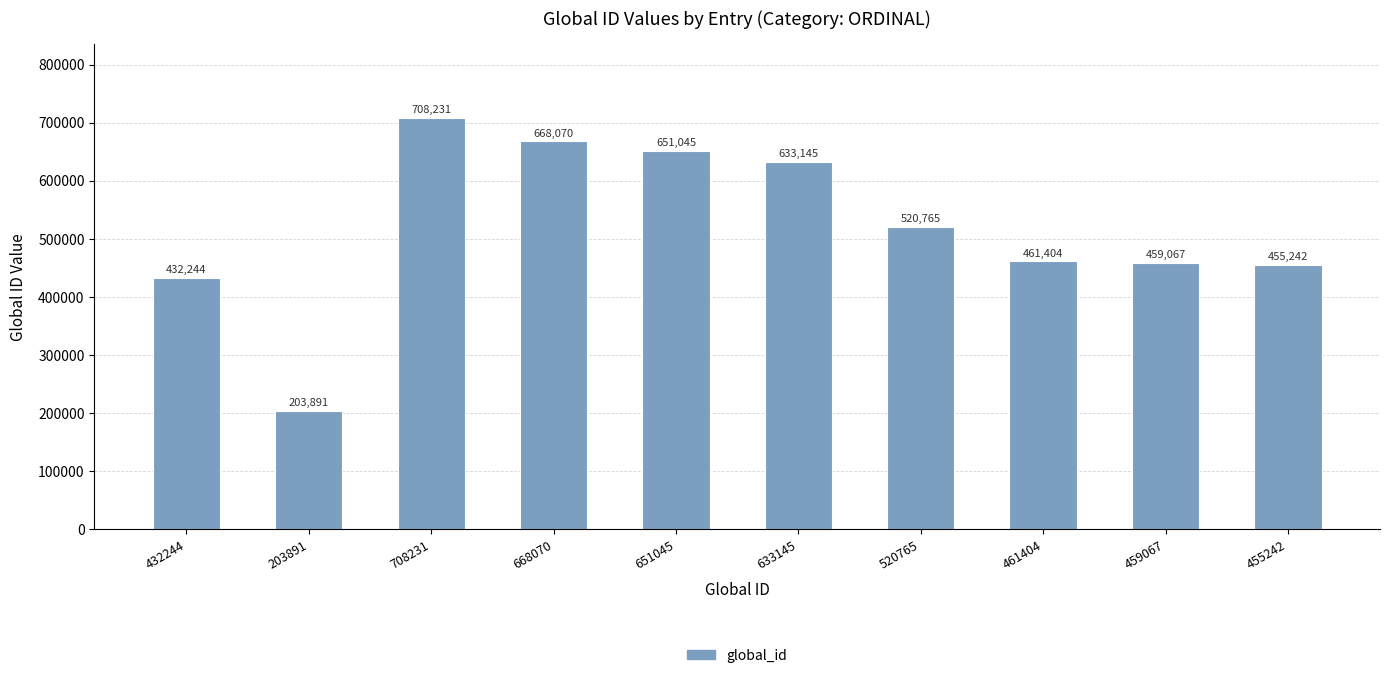

What position from the right is 203891?

9